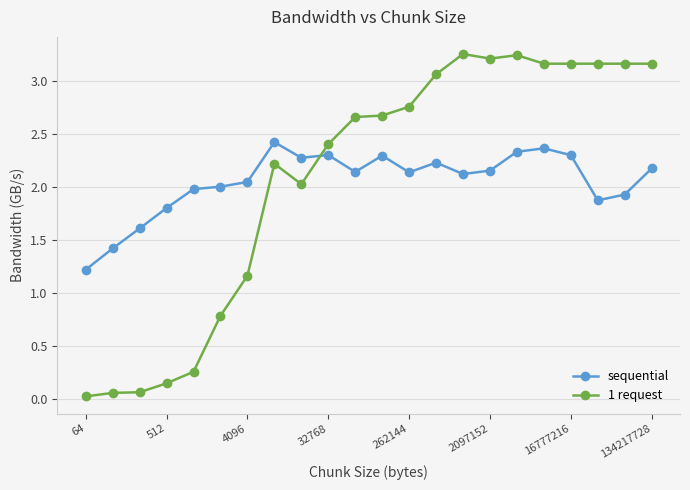

List the series in order of their peak value, lowest first.

sequential, 1 request